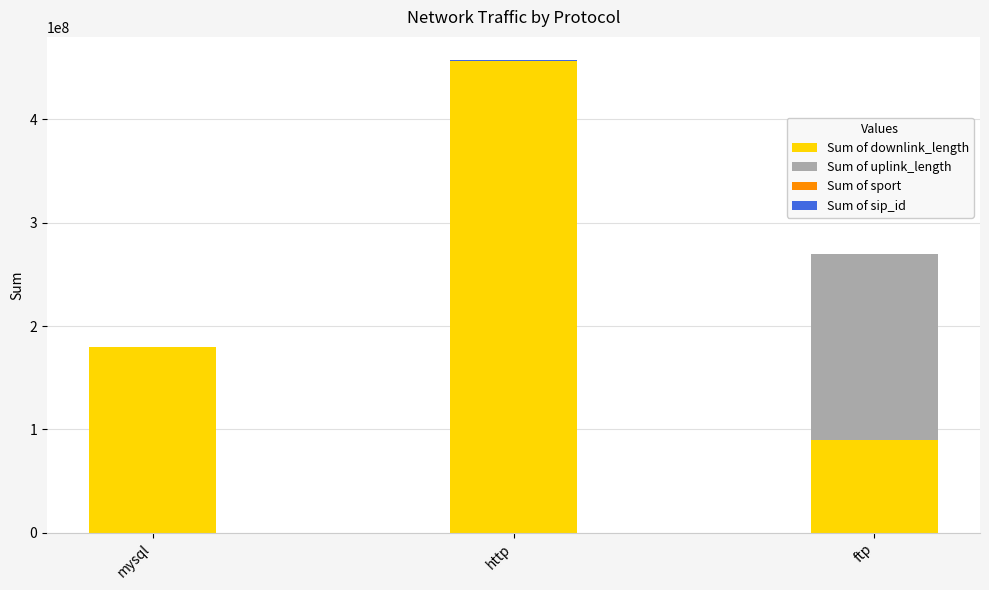

At which category is the sum across all series the highest?

http